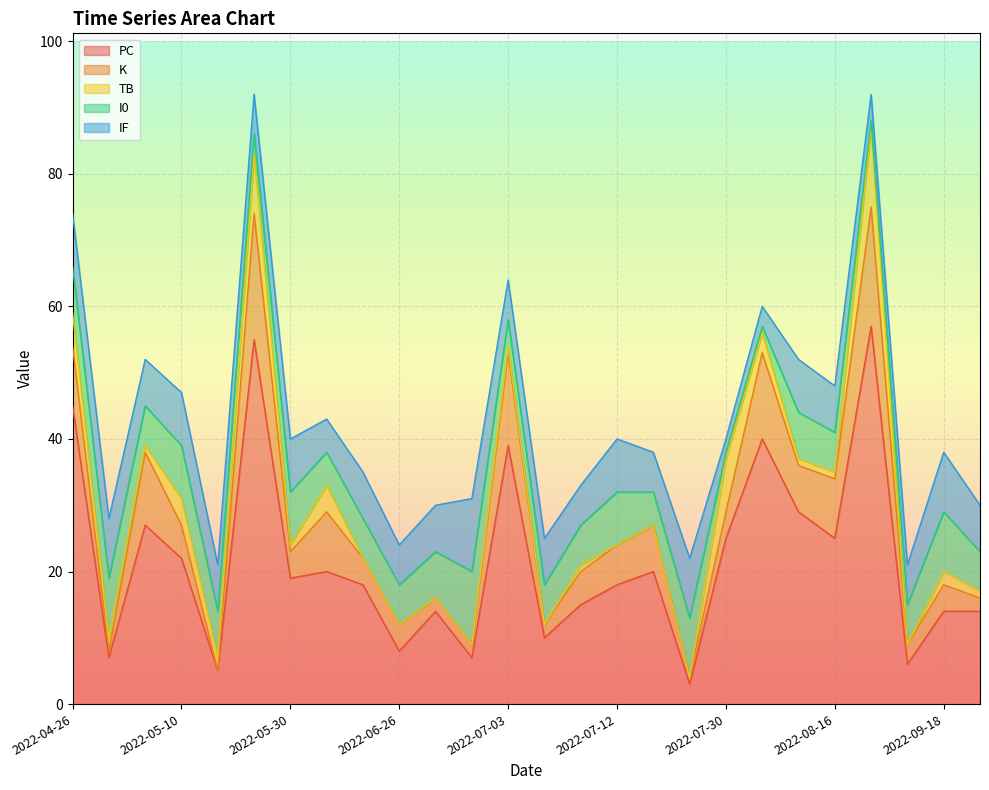

What is the value of the I0 point at the 10th from the left?

6